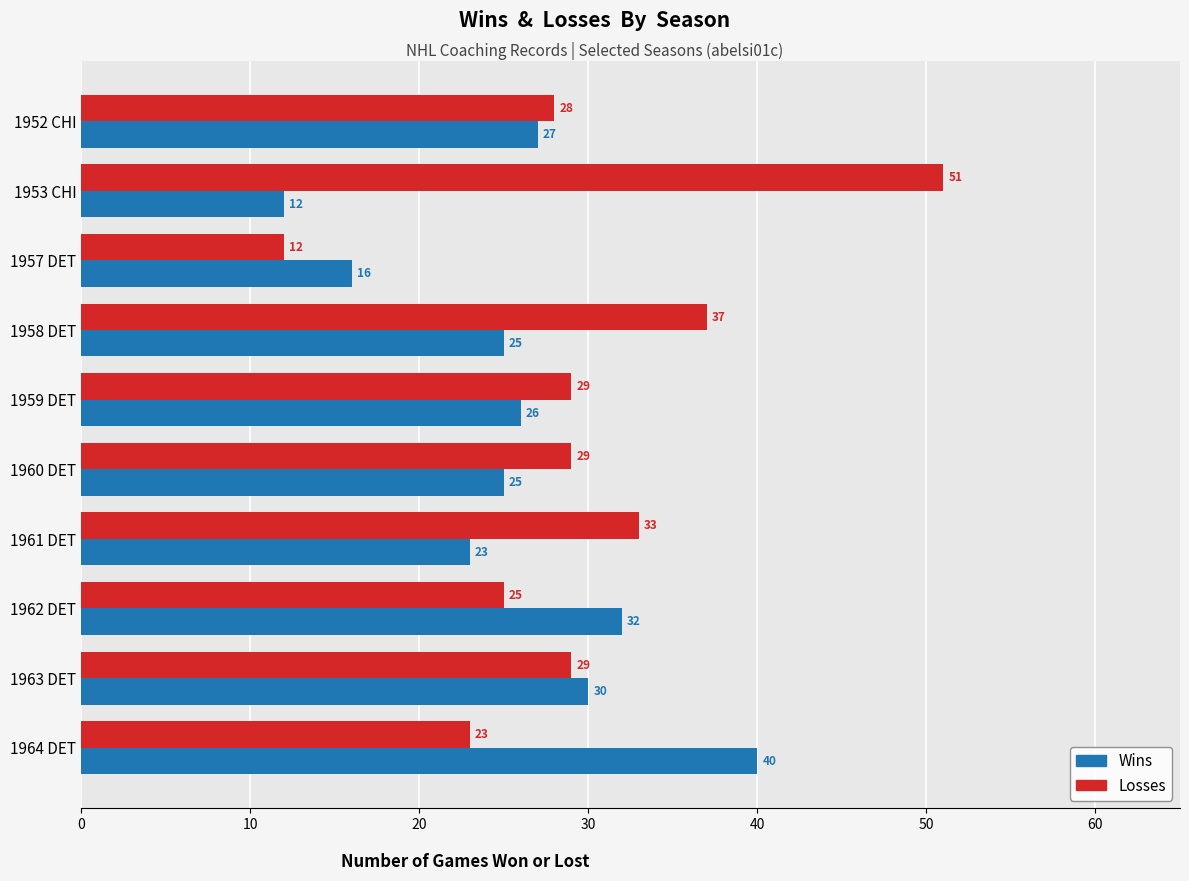

Count the number of data series in this chart.

2